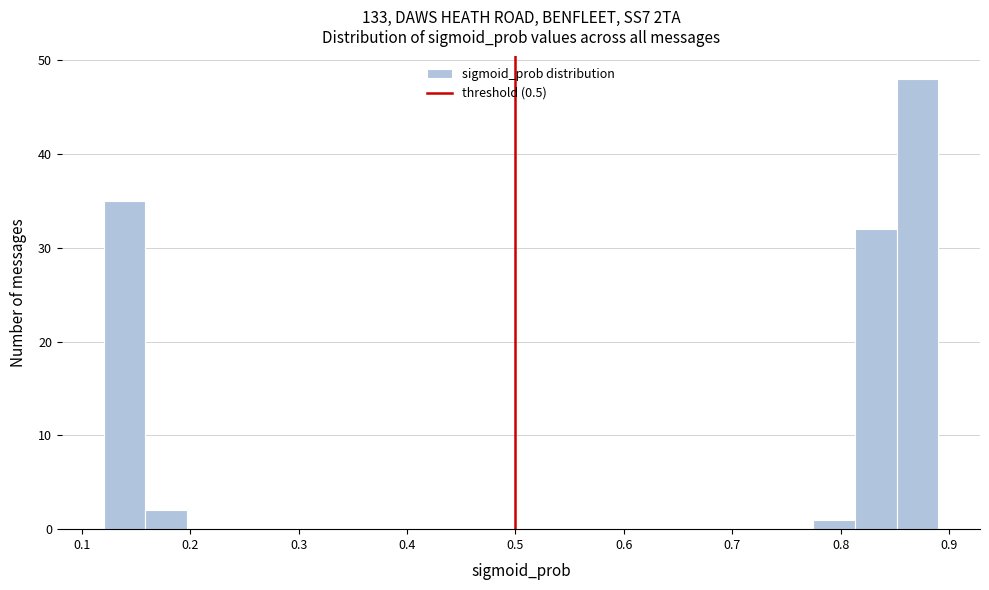

Around what value on the x-axis is the tallest bar? Give the approximate position of its centre, as read against the axis.

0.87